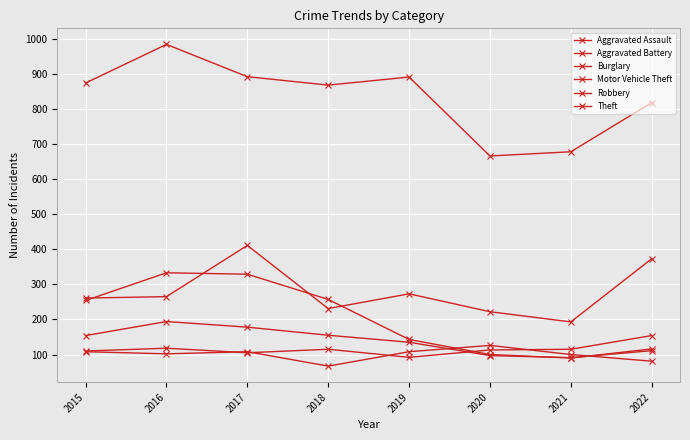

How many distinct data groups are displayed?

6